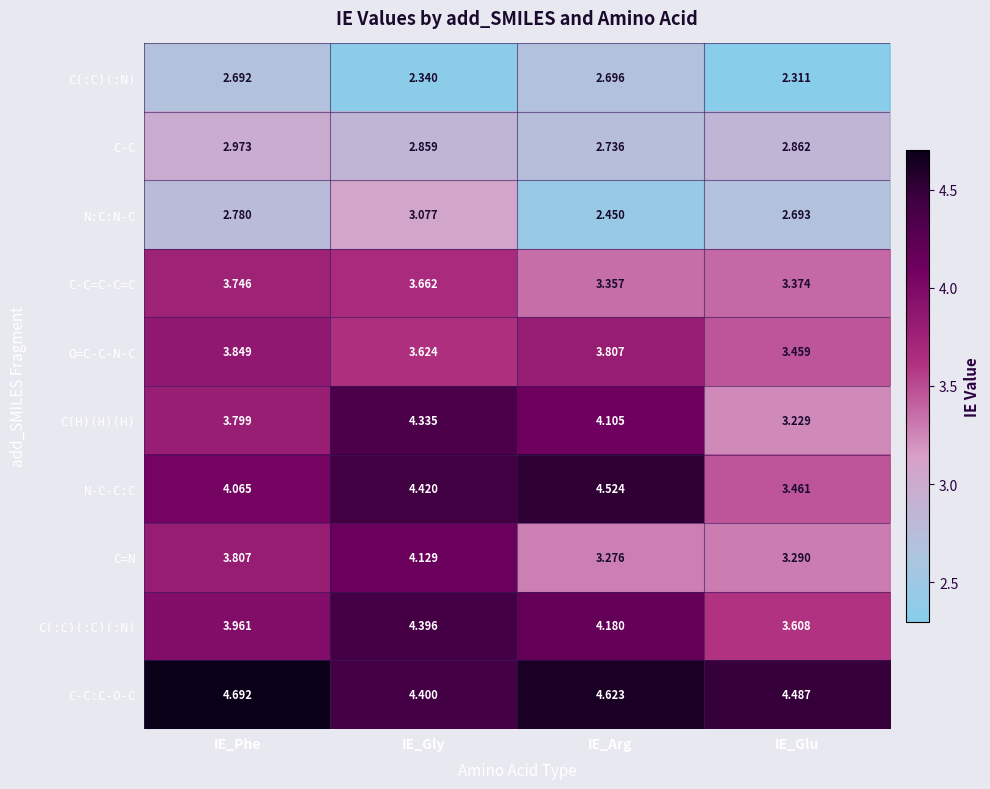

At which category does the chart reach its peak across all series?

IE_Phe